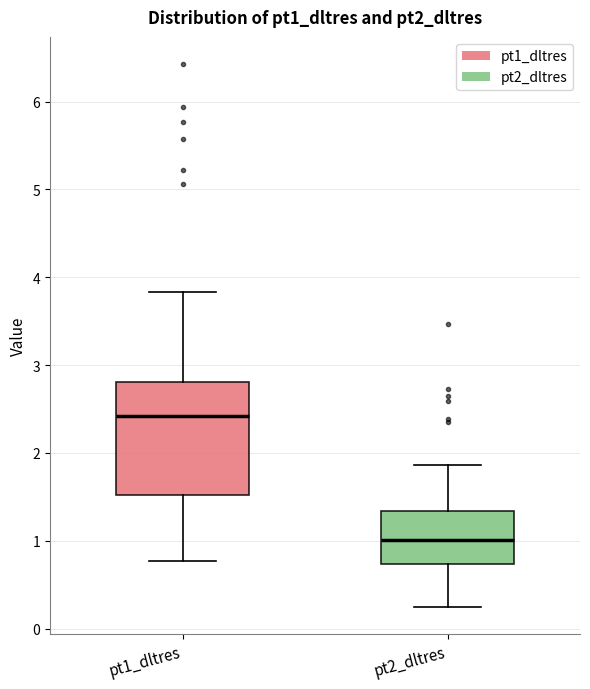

Where does the median line of the box for pt2_dltres sit on the y-axis? The values are not printed on the chart, so give them approximately, as read against the axis.

1.0